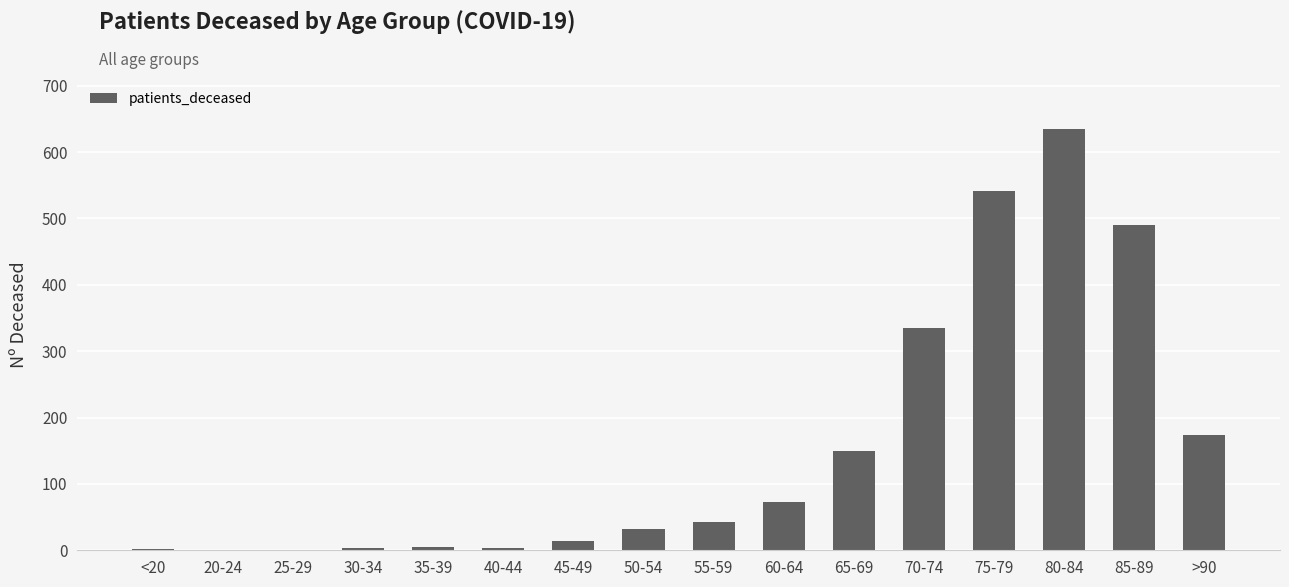

Approximately how many times larger is the value at <20 compared to 35-39?

0.4